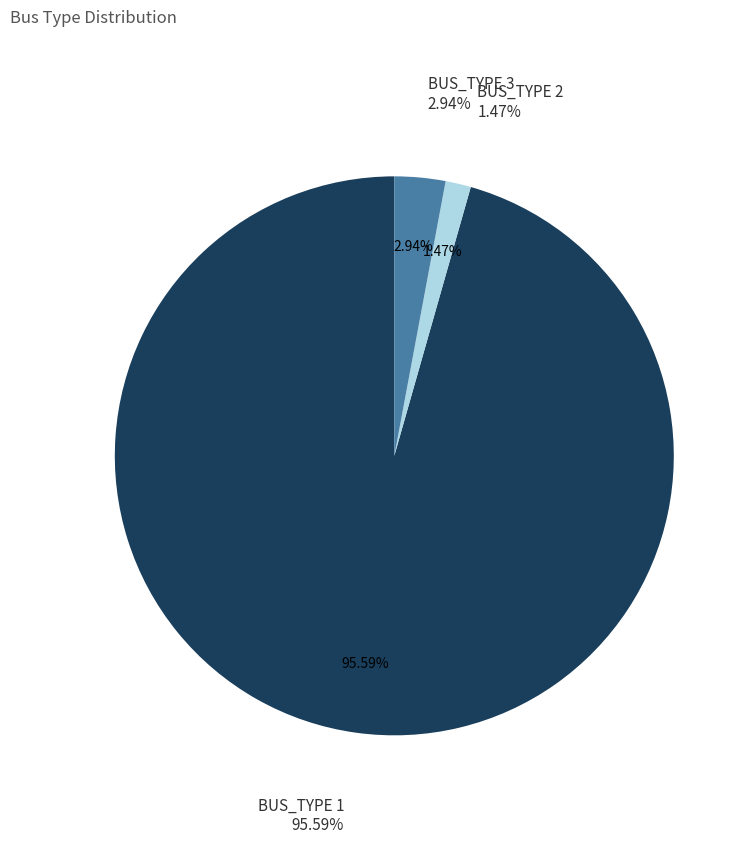

How many segments does this pie chart have?

3